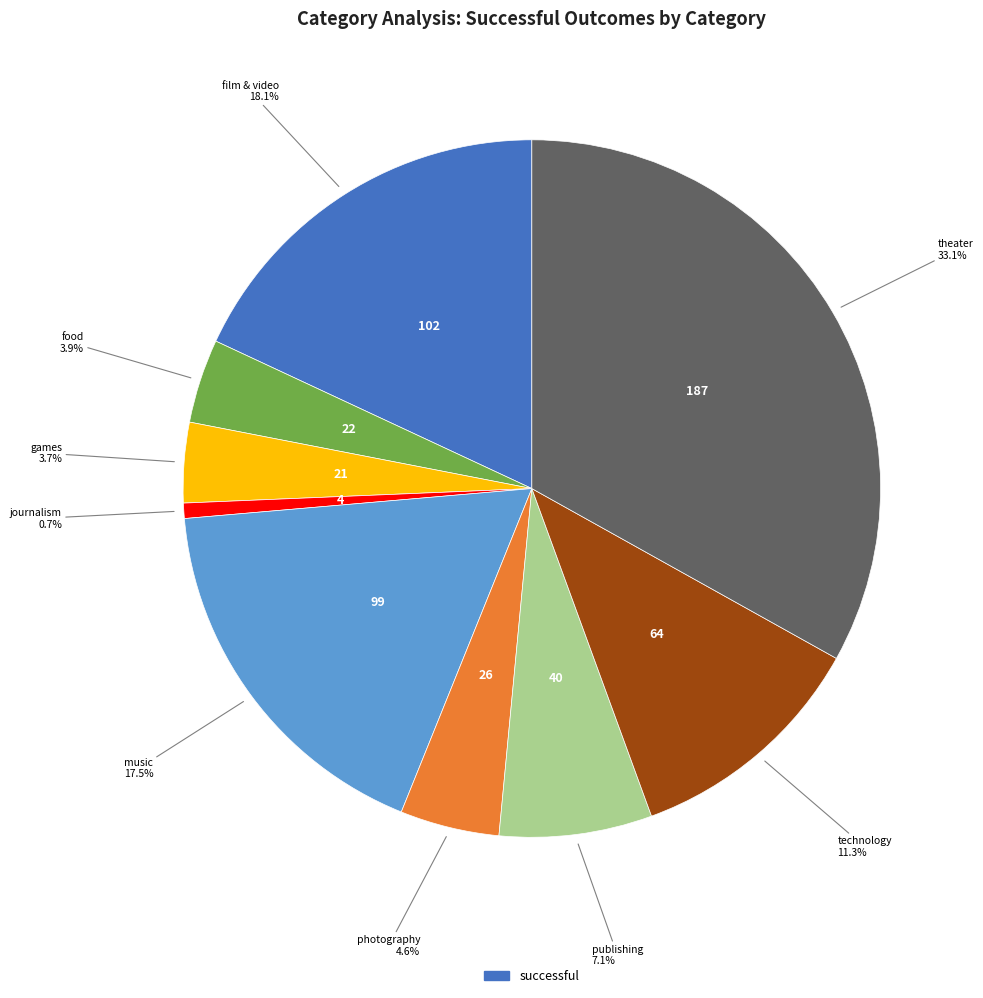

Is there a majority slice in this chart?

No